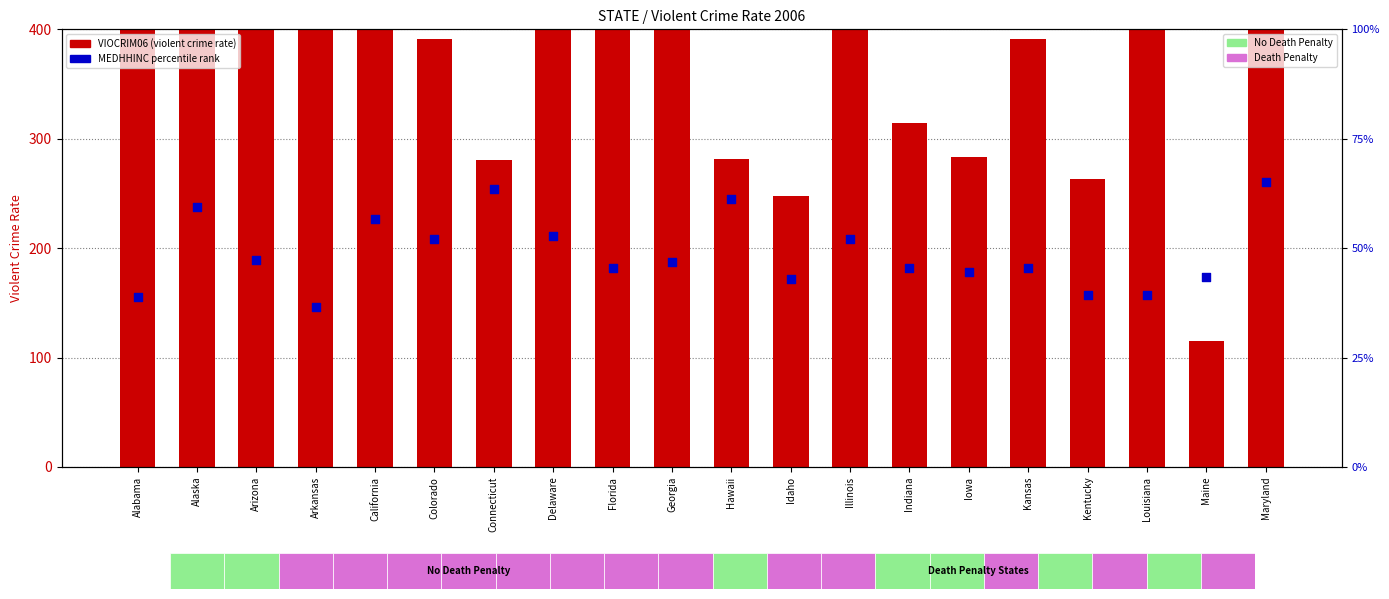

Is the value of VIOCRIM06 at Connecticut greater than the value of MEDHHINC pct at Maryland?

Yes